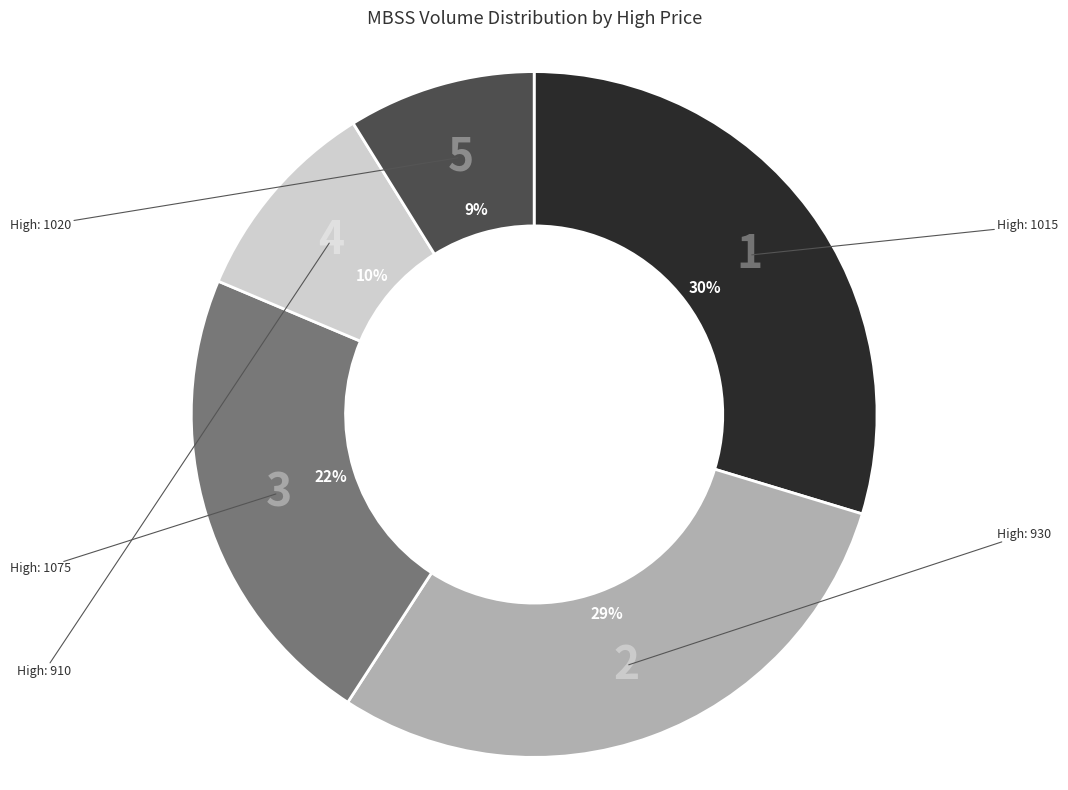

To the nearest percent, what is the average slice percentage?

20%